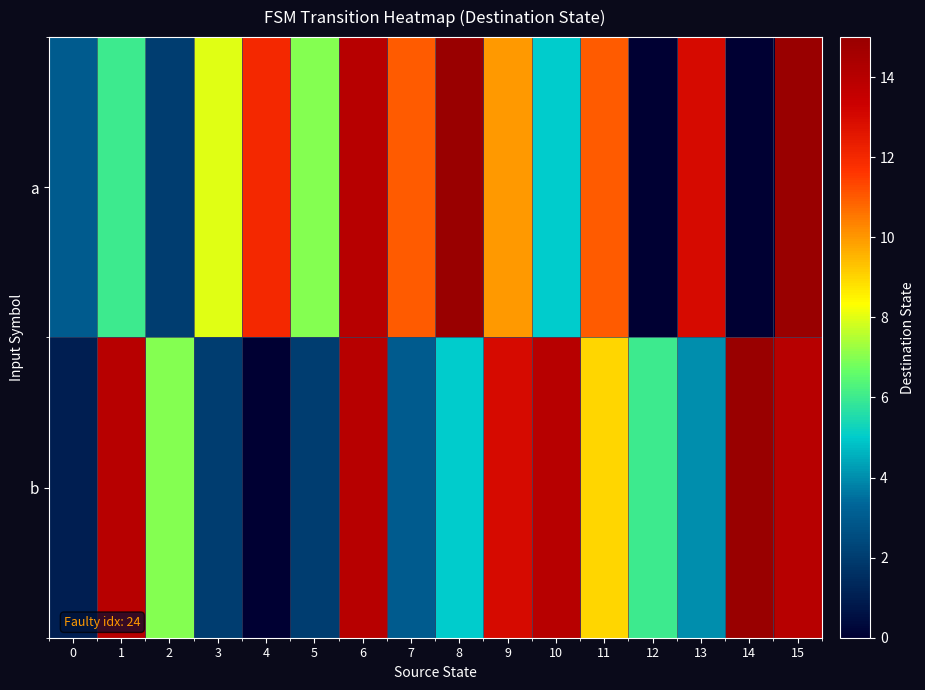

Reading left to right, what are all the values shown in this chart?

a: 0=3	1=6	2=2	3=8	4=12	5=7	6=14	7=11	8=15	9=10	10=5	11=11	12=0	13=13	14=0	15=15
b: 0=1	1=14	2=7	3=2	4=0	5=2	6=14	7=3	8=5	9=13	10=14	11=9	12=6	13=4	14=15	15=14